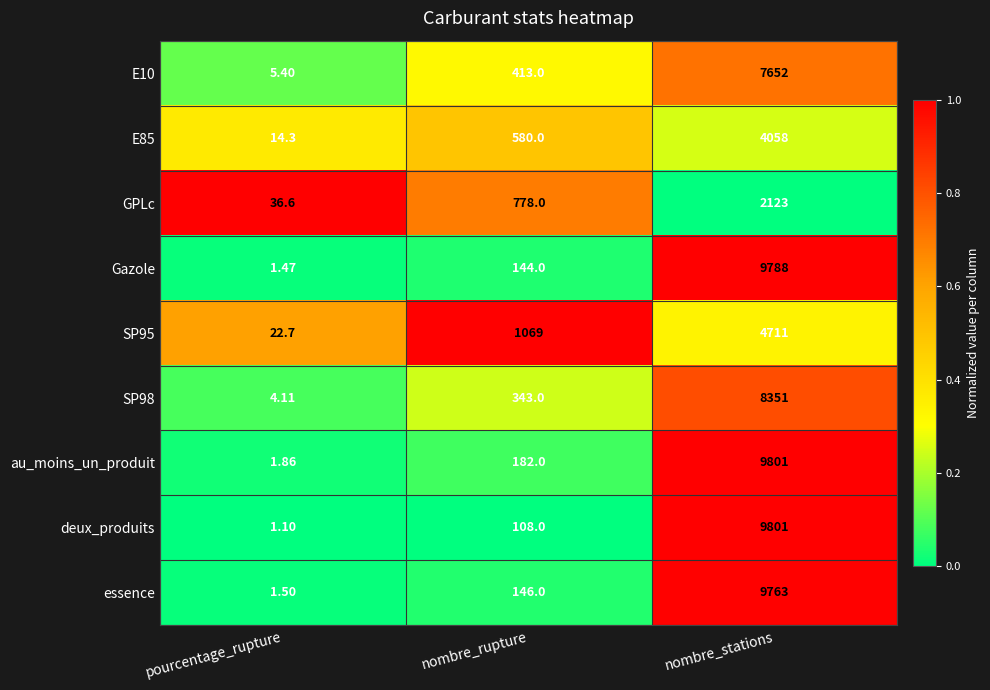

Between nombre_rupture and nombre_stations, which series saw the biggest shift?

deux_produits